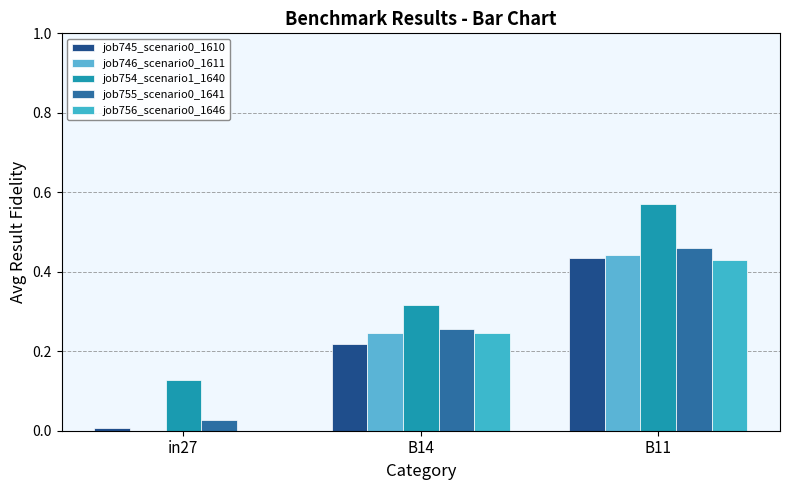

Are the bars grouped side by side (vs. stacked)?

Yes